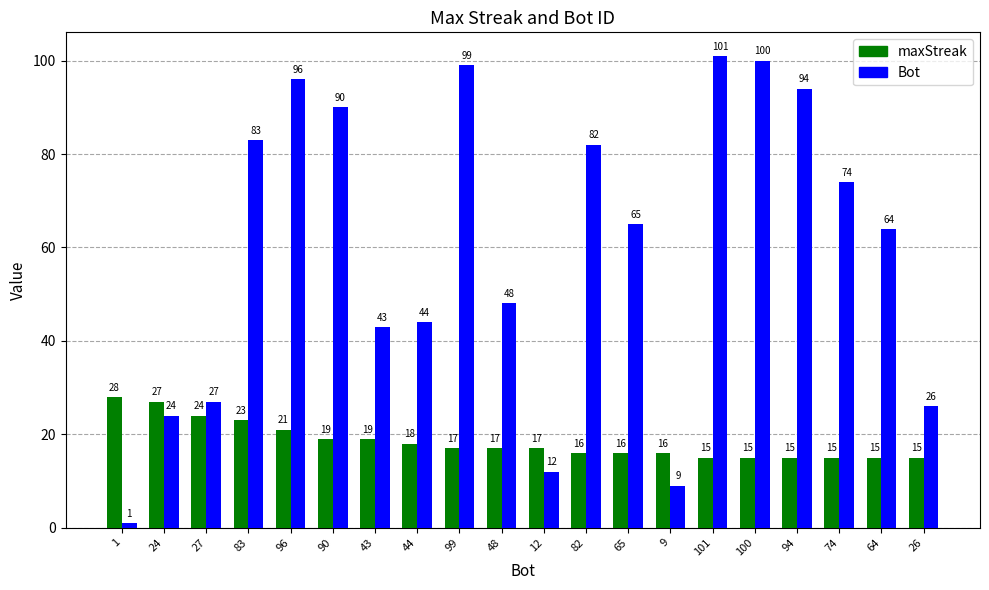

At which category does the chart reach its peak across all series?

101